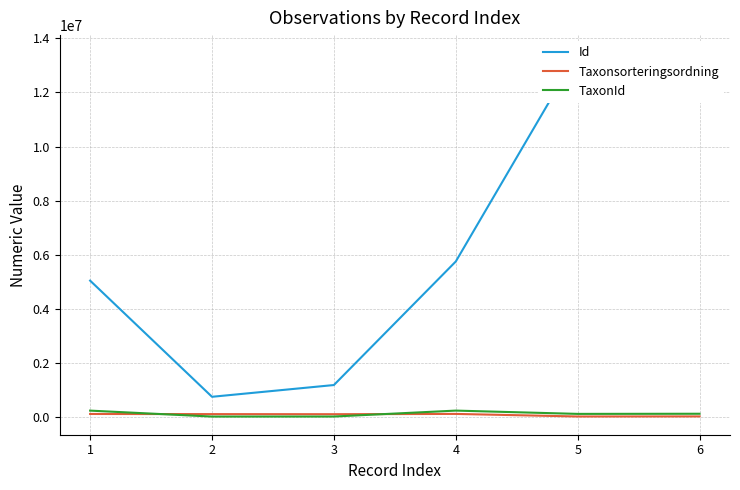

What is the sum of the Taxonsorteringsordning values at 1 and 4?

199033